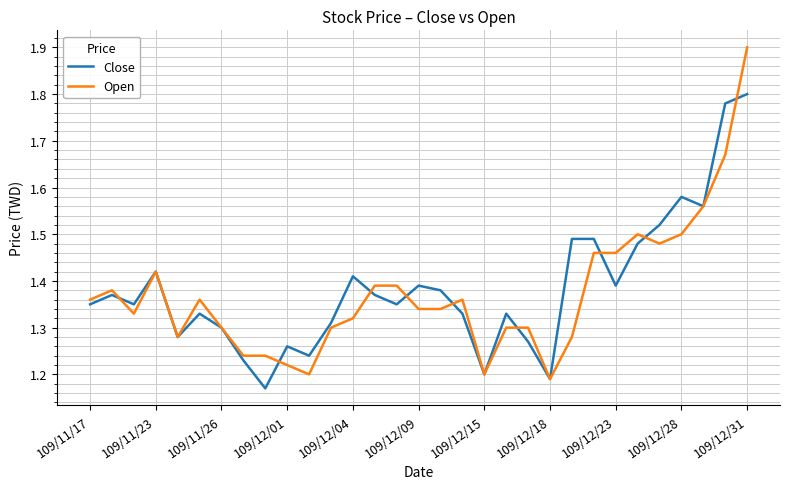

What is the maximum value shown in the chart?

1.9